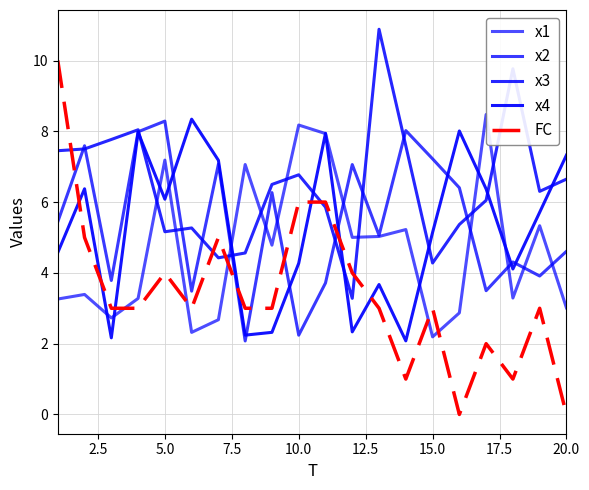

At which label is x4 closest to 5?

15.0